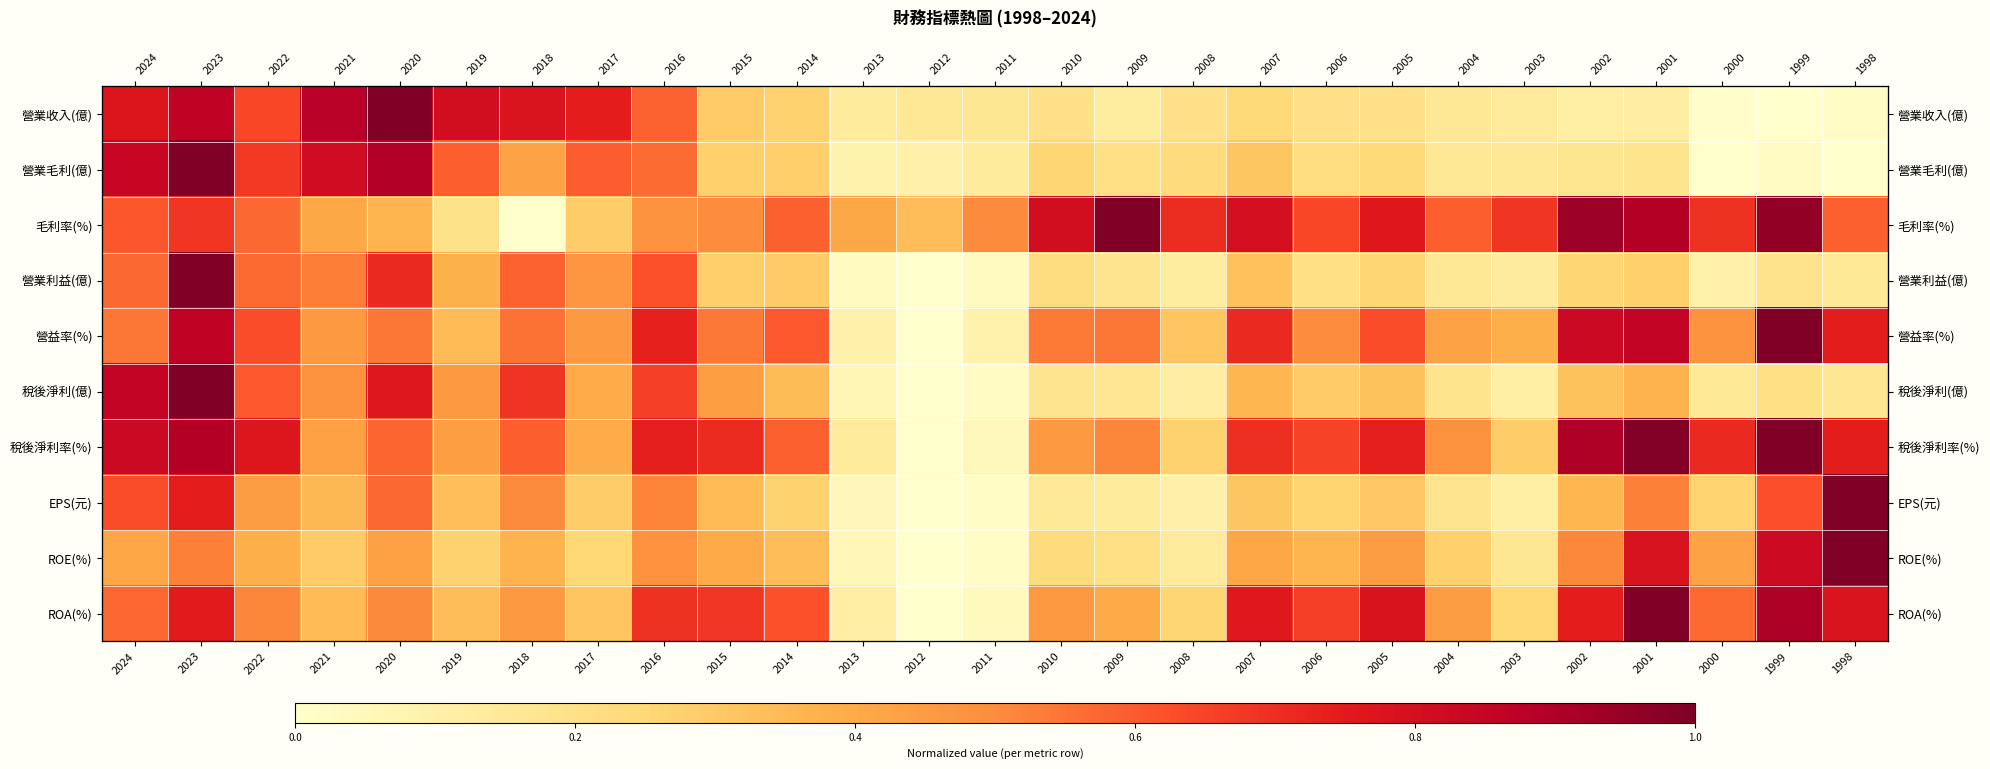

Which series has the largest total across all categories?

毛利率(%)